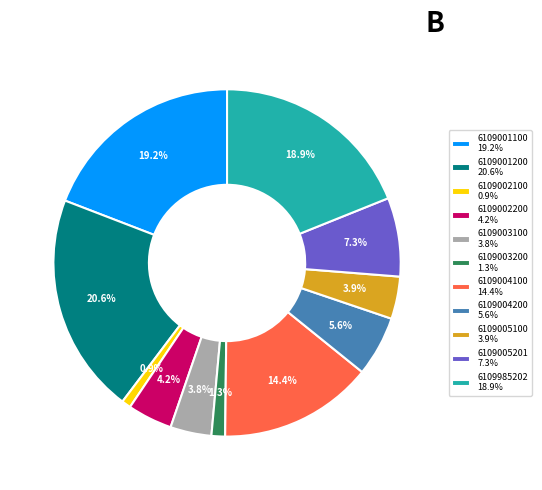

Is it true that 6109985202 is 26% of the pie?

False